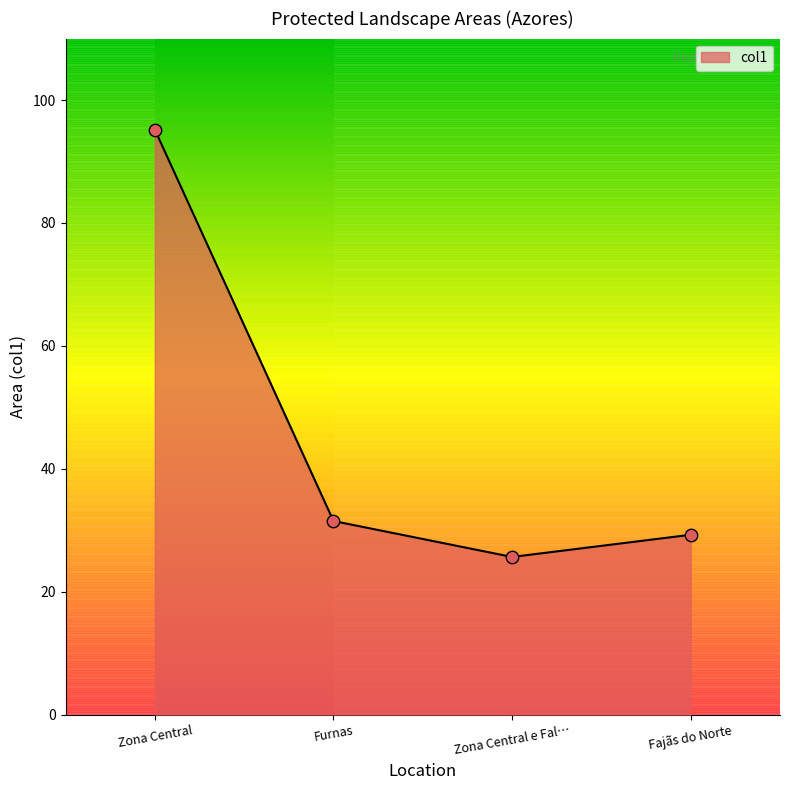

Which has a higher value, Zona Central e Fal… or Zona Central?

Zona Central